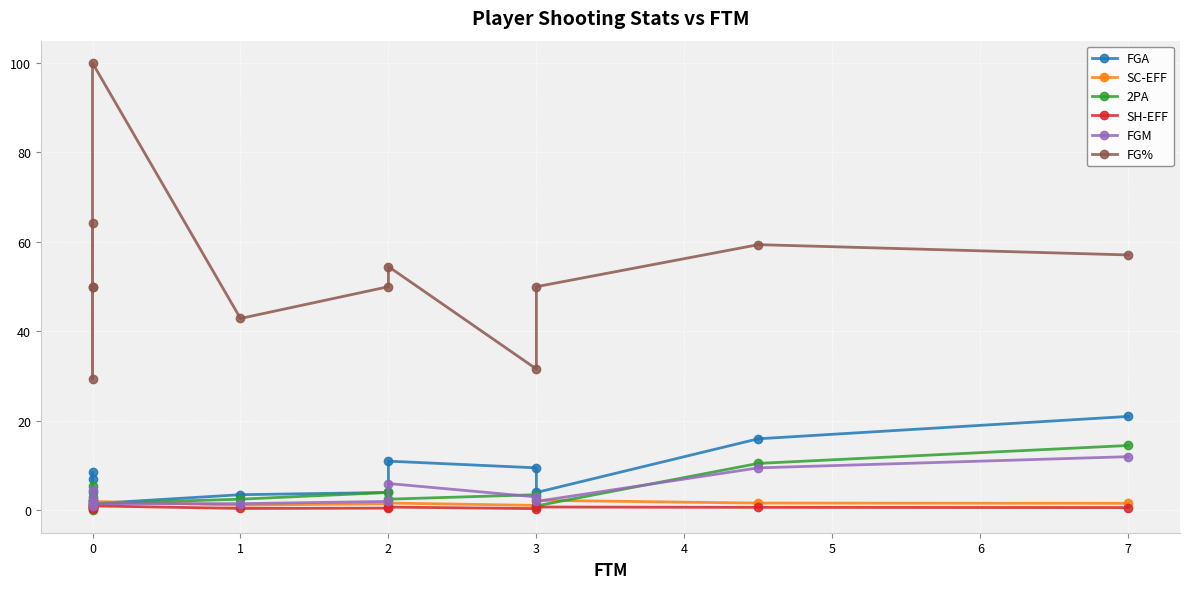

What is the lowest value of the FGA series?

1.5